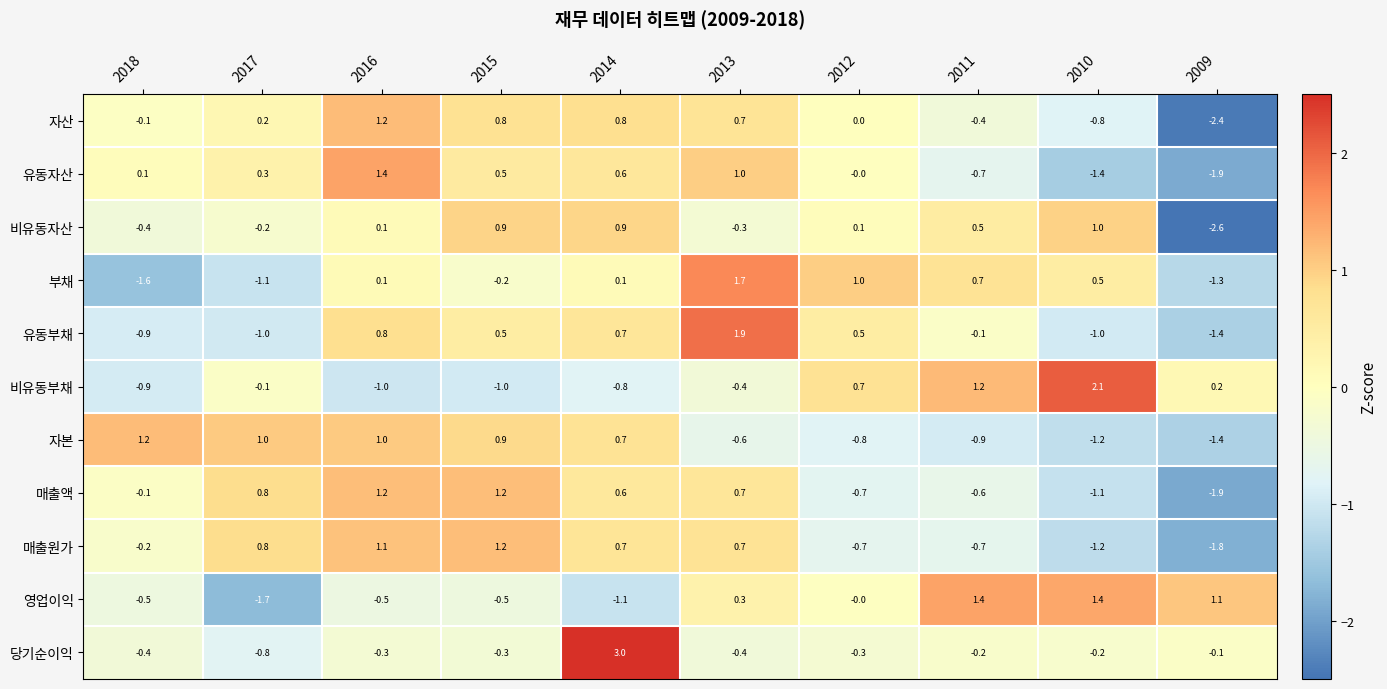

At how many categories does at least one series exceed 0?

10